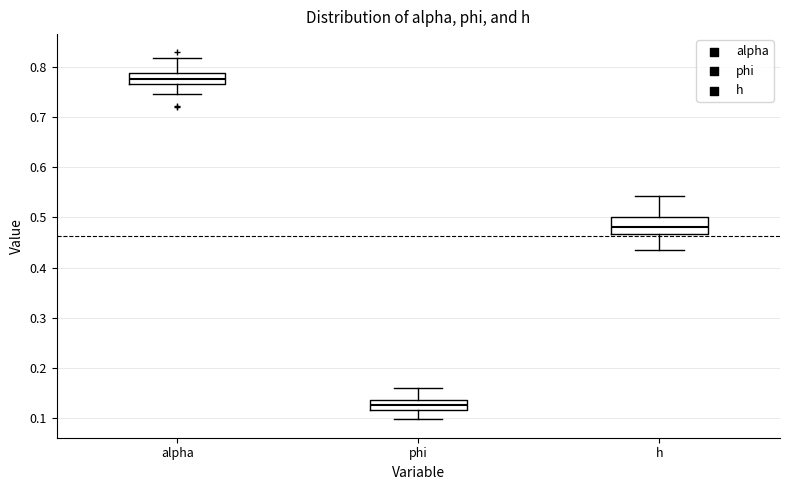

Where is the lower edge of the box for phi on the y-axis? The values are not printed on the chart, so give them approximately, as read against the axis.

0.12